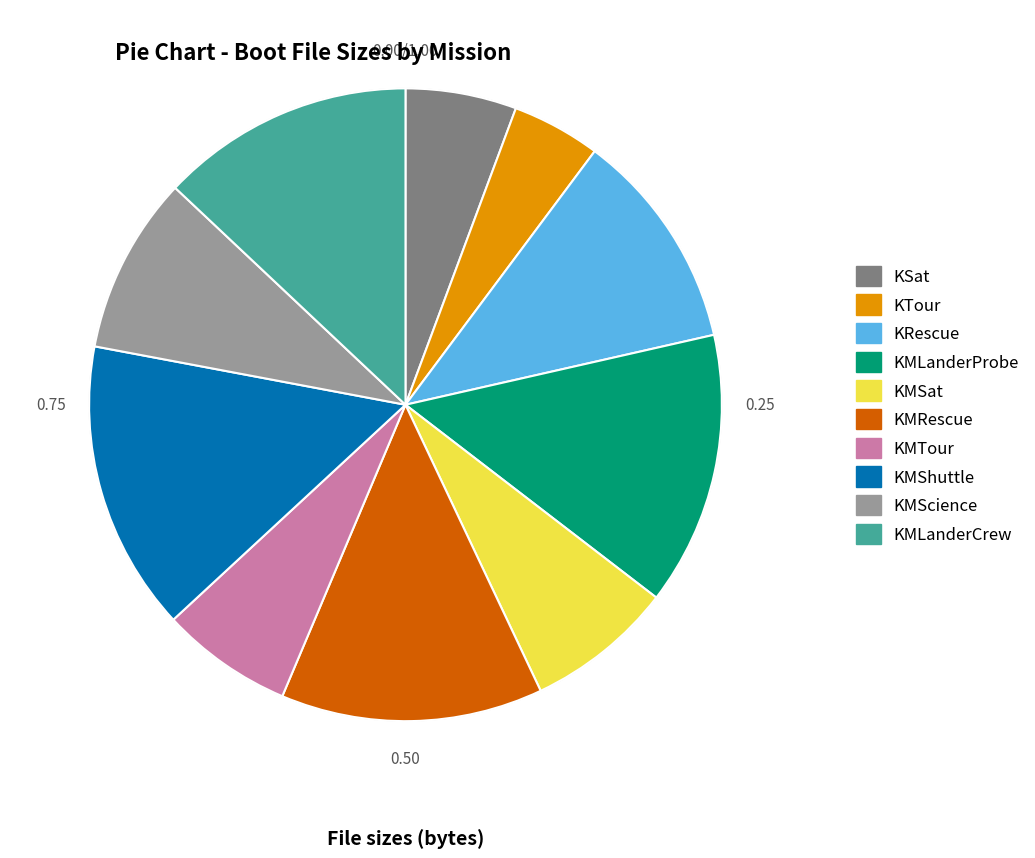

What is the ratio of the value at KTour to the value at KMShuttle?

0.3